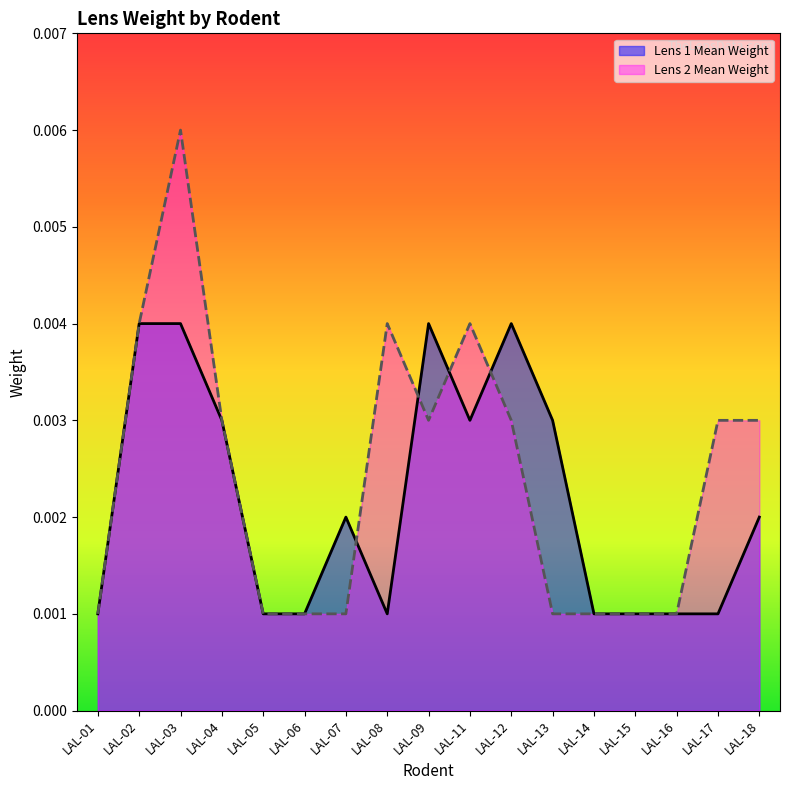

True or false: the data shows 0.0 at LAL-05.

False